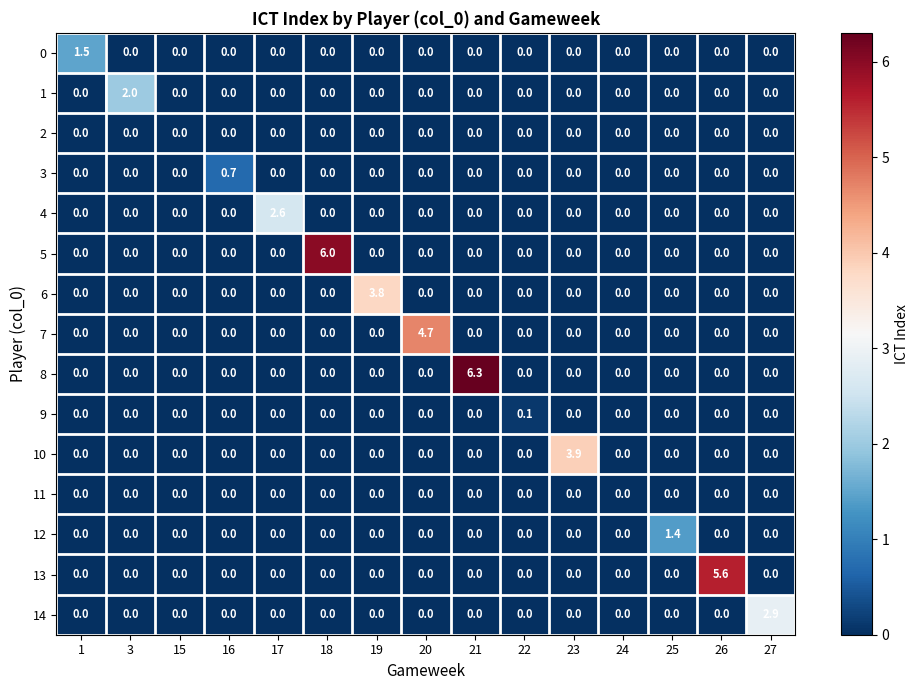

Is it true that 14 equals 0.0 at 17?

True